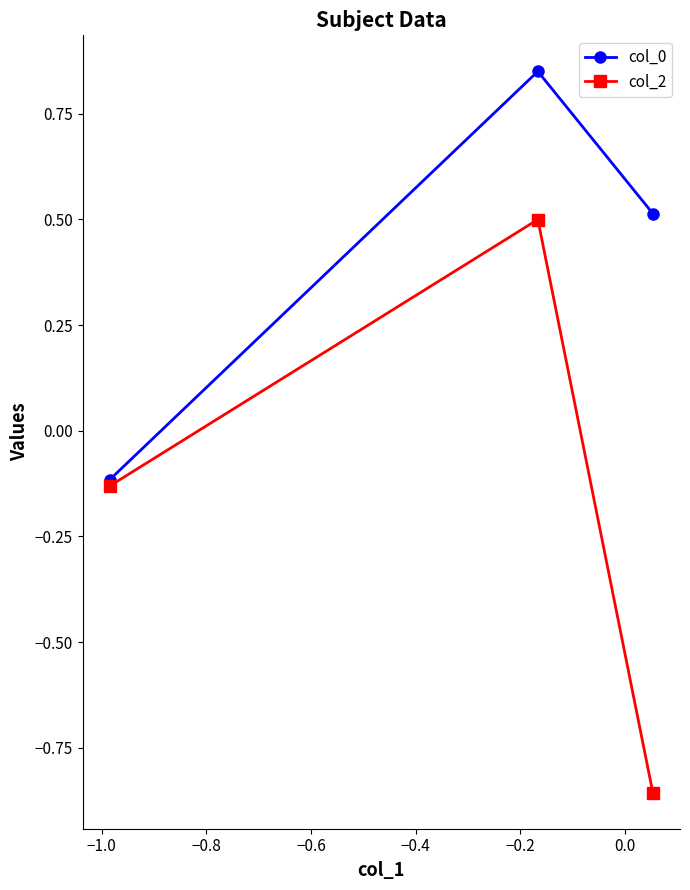

What is the maximum value shown in the chart?

0.9